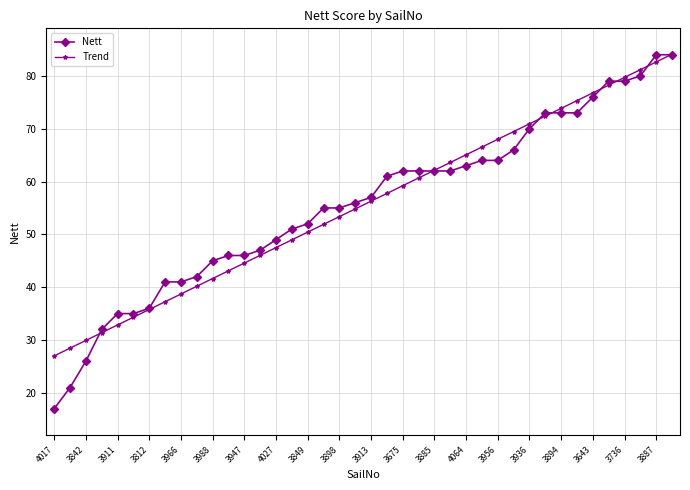

Count the number of categories in the chart.

40